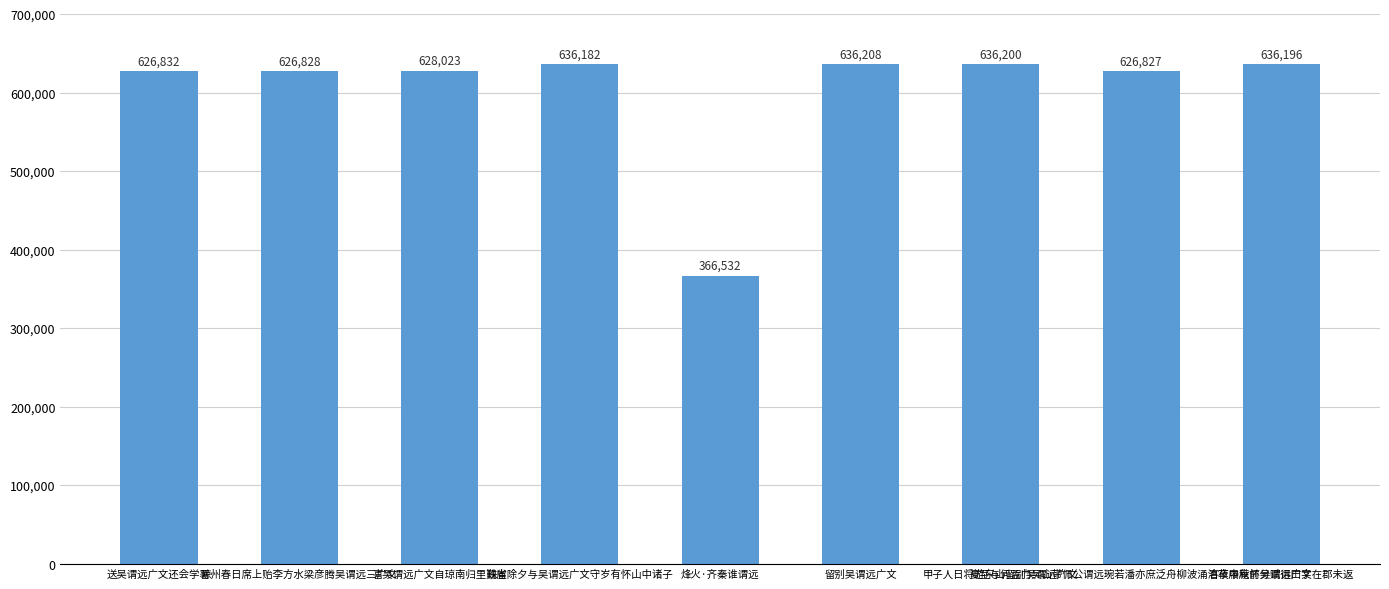

The value at 甲子人日将游东山留别吴谓远广文 is 1086991. True or false?

False